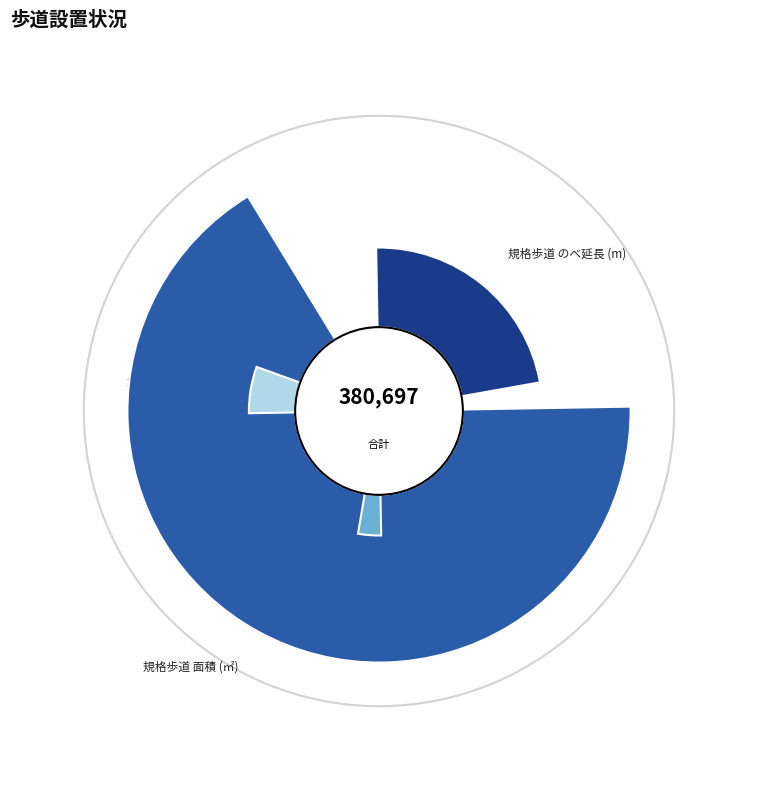

To the nearest percent, what portion does 規格歩道 面積 (㎡) represent?

67%